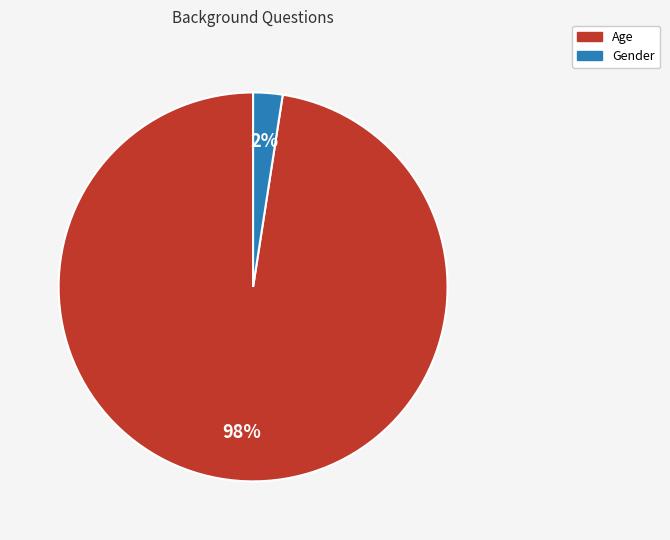

To the nearest percent, what is the combined percentage of Gender and Age?

100%